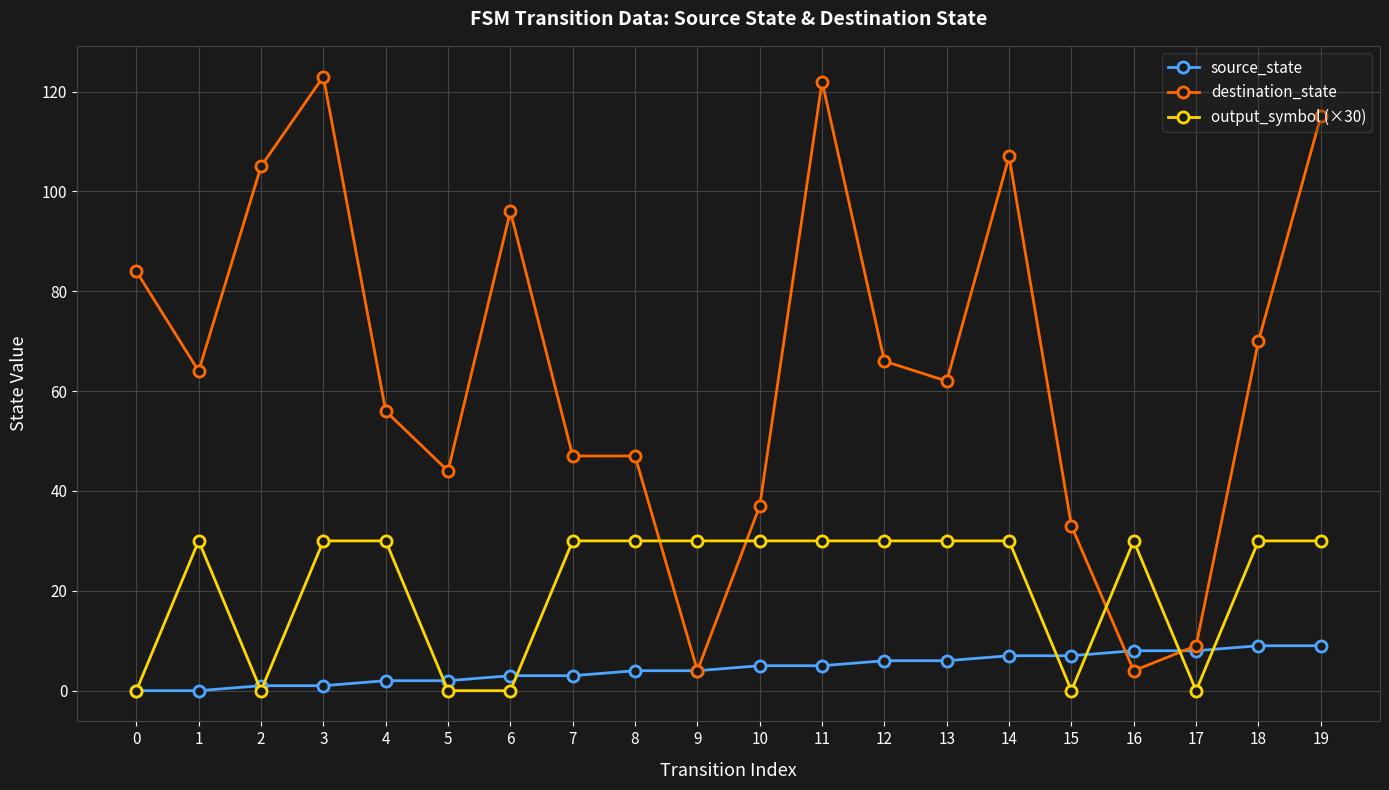

Rank the series by their maximum value, from highest to lowest.

destination_state, output_symbol (×30), source_state